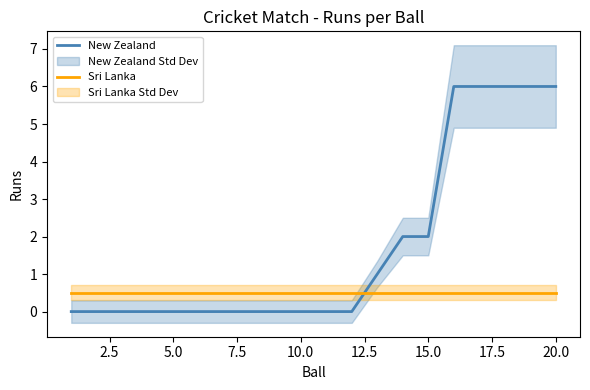

The value of Sri Lanka at 5.0 is 0.8. True or false?

False